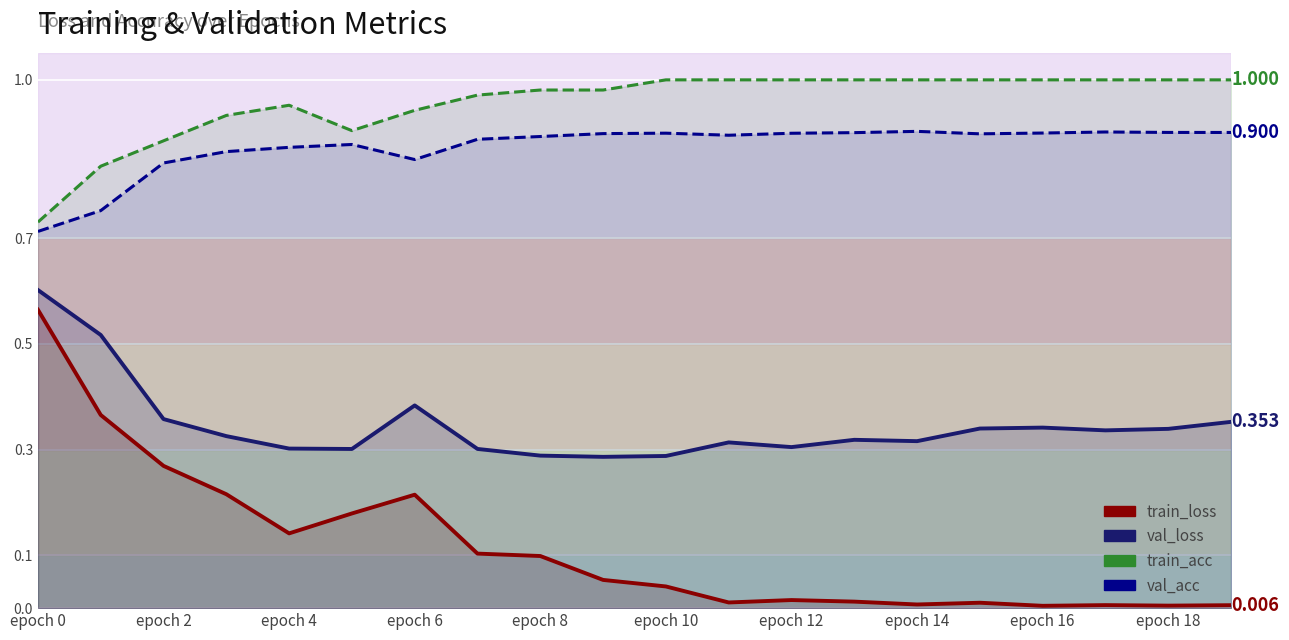

How many interior local peaks does the val_loss series have?

4